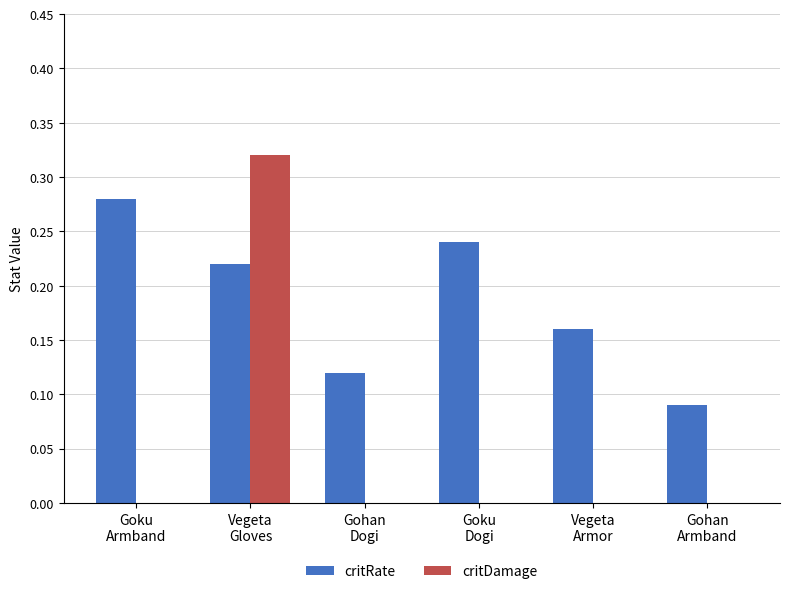

Which series has the largest total across all categories?

critRate